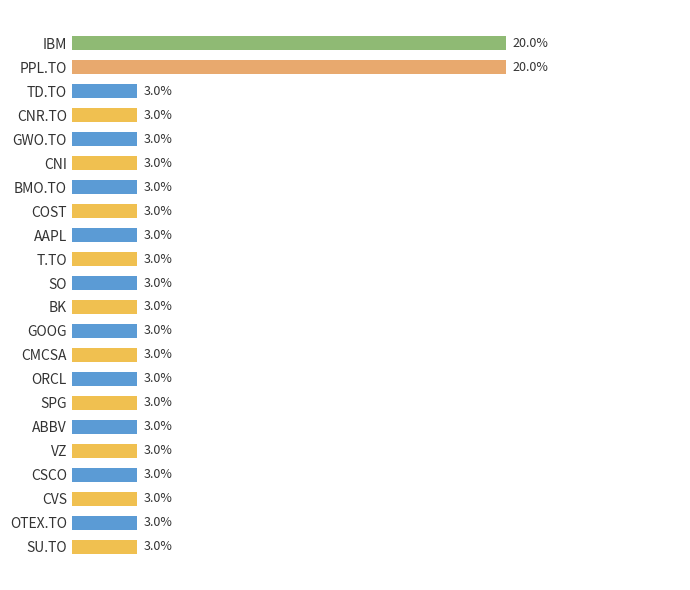

What is the label of the 15th bar from the bottom?

COST